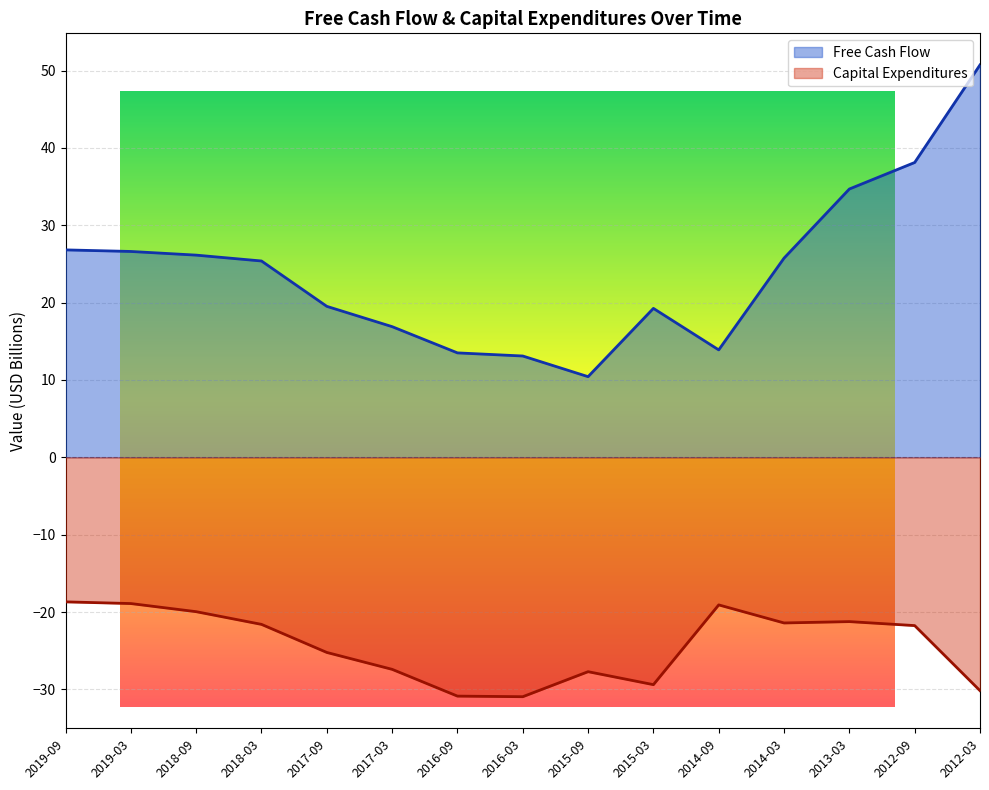

At how many categories does at least one series exceed 0?

15